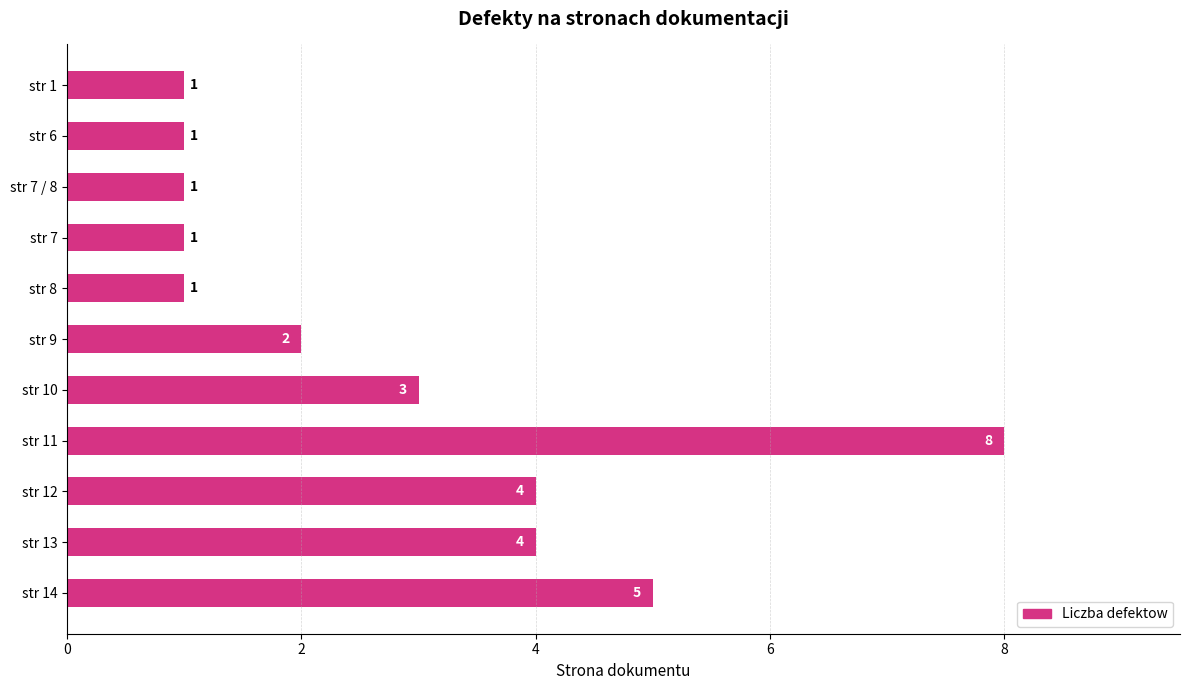

Reading top to bottom, transcribe all the data shown in this chart.

str 1=1	str 6=1	str 7 / 8=1	str 7=1	str 8=1	str 9=2	str 10=3	str 11=8	str 12=4	str 13=4	str 14=5